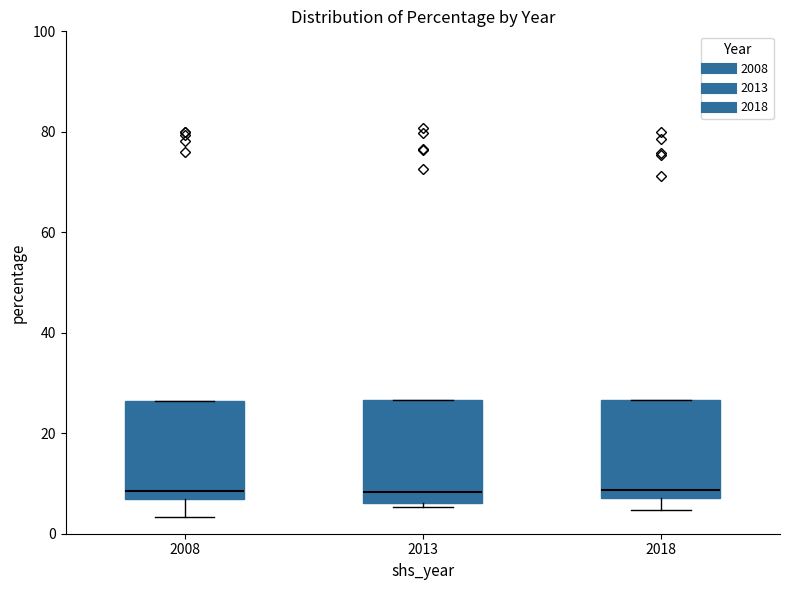

Reading left to right, transcribe this box plot: for each box, give where its median line is, the range the box spans, and where its two whiskers end, as read against the y-axis. The values are not printed on the chart, so give them approximately, as read against the axis.

2008: median 8, box 6 to 26, whiskers 4 to 26
2013: median 8, box 6 to 26, whiskers 6 (just below the box's lower edge) to 26
2018: median 8 (just above the box's lower edge), box 8 to 26, whiskers 4 to 26